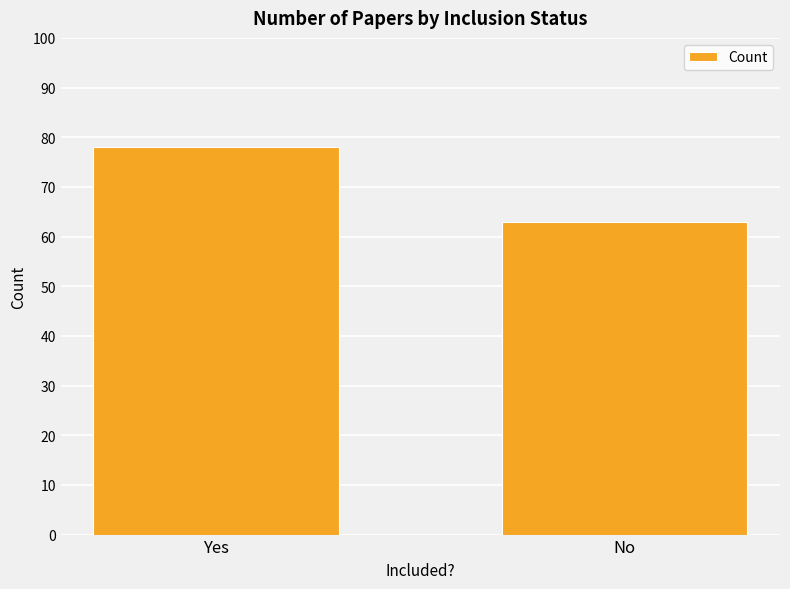

What is the value of the 2nd bar from the left?

63